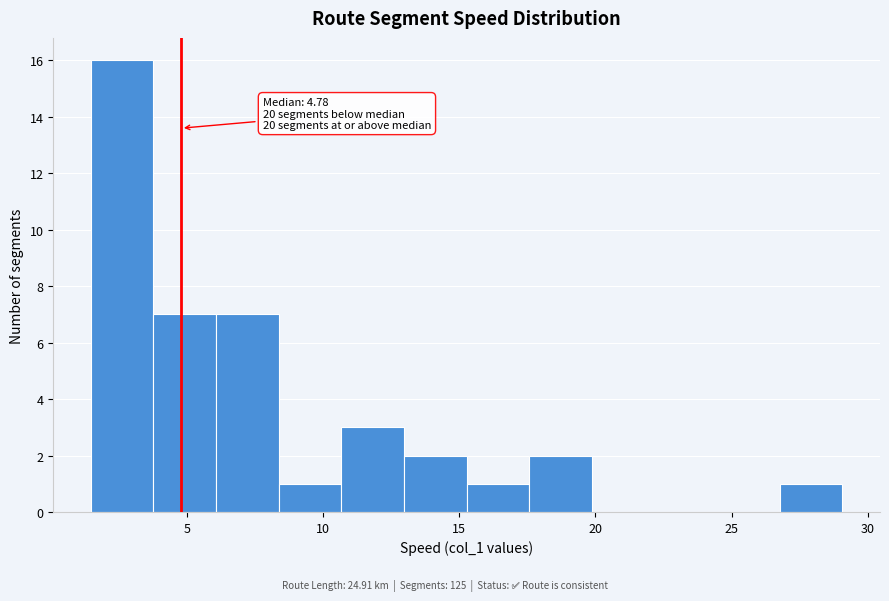

Which range on the x-axis has the tallest bar?

1.5 to 4.0